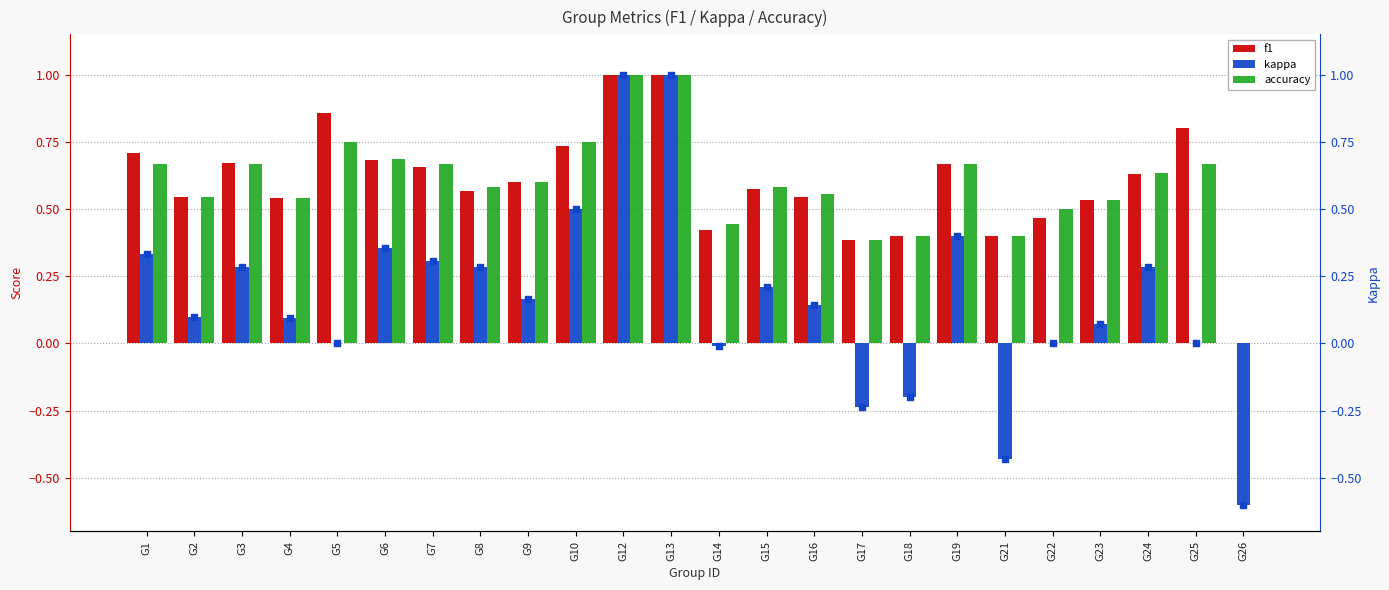

Which series has the largest total across all categories?

f1